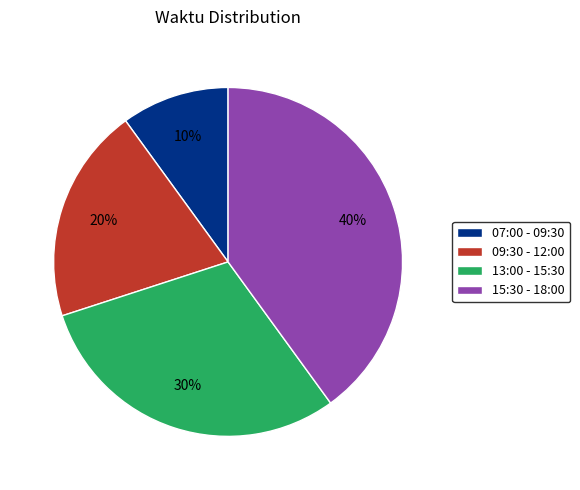

What is the smallest slice in the pie chart?

07:00 - 09:30